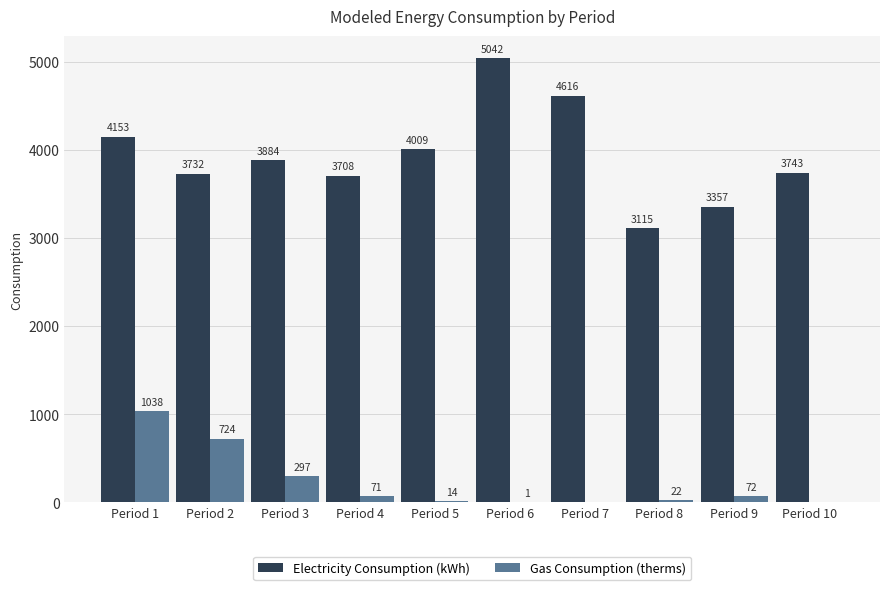

Reading left to right, extract all data points from this chart.

Electricity Consumption (kWh): Period 1=4153	Period 2=3732	Period 3=3884	Period 4=3708	Period 5=4009	Period 6=5042	Period 7=4616	Period 8=3115	Period 9=3357	Period 10=3743
Gas Consumption (therms): Period 1=1038	Period 2=724	Period 3=297	Period 4=71	Period 5=14	Period 6=1	Period 7=0	Period 8=22	Period 9=72	Period 10=0